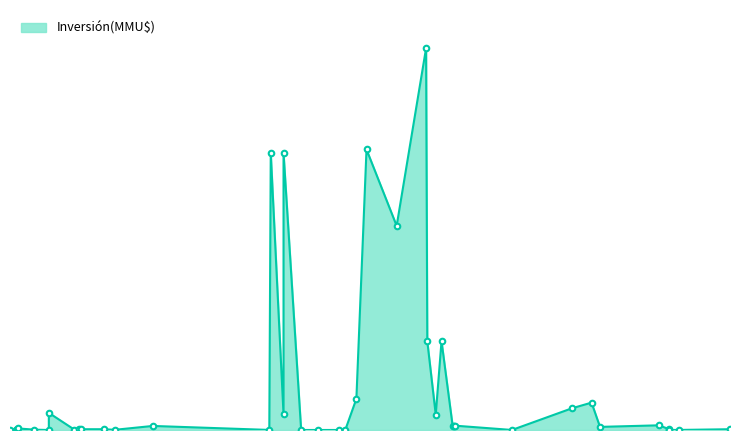

Which label corresponds to the smallest value in the chart?

03/11/2016